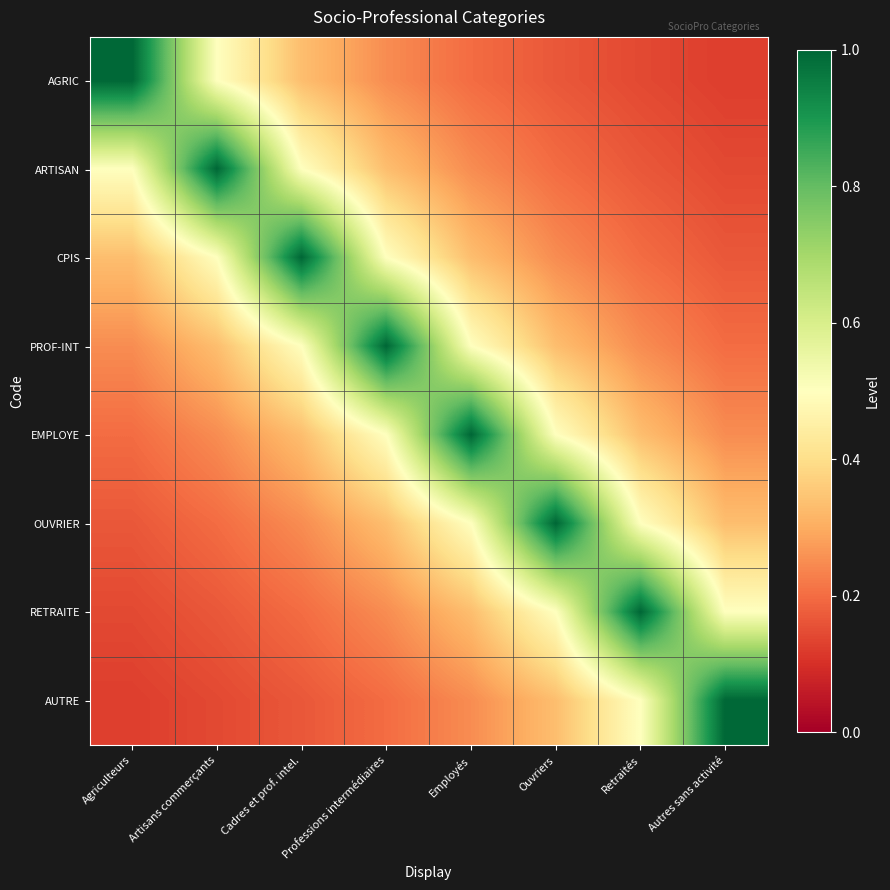

Reading left to right, what are all the values shown in this chart?

AGRIC: Agriculteurs=1.0	Artisans commerçants=0.5	Cadres et prof. intel.=0.3	Professions intermédiaires=0.2	Employés=0.2	Ouvriers=0.2	Retraités=0.1	Autres sans activité=0.1
ARTISAN: Agriculteurs=0.5	Artisans commerçants=1.0	Cadres et prof. intel.=0.5	Professions intermédiaires=0.3	Employés=0.2	Ouvriers=0.2	Retraités=0.2	Autres sans activité=0.1
CPIS: Agriculteurs=0.3	Artisans commerçants=0.5	Cadres et prof. intel.=1.0	Professions intermédiaires=0.5	Employés=0.3	Ouvriers=0.2	Retraités=0.2	Autres sans activité=0.2
PROF-INT: Agriculteurs=0.2	Artisans commerçants=0.3	Cadres et prof. intel.=0.5	Professions intermédiaires=1.0	Employés=0.5	Ouvriers=0.3	Retraités=0.2	Autres sans activité=0.2
EMPLOYE: Agriculteurs=0.2	Artisans commerçants=0.2	Cadres et prof. intel.=0.3	Professions intermédiaires=0.5	Employés=1.0	Ouvriers=0.5	Retraités=0.3	Autres sans activité=0.2
OUVRIER: Agriculteurs=0.2	Artisans commerçants=0.2	Cadres et prof. intel.=0.2	Professions intermédiaires=0.3	Employés=0.5	Ouvriers=1.0	Retraités=0.5	Autres sans activité=0.3
RETRAITE: Agriculteurs=0.1	Artisans commerçants=0.2	Cadres et prof. intel.=0.2	Professions intermédiaires=0.2	Employés=0.3	Ouvriers=0.5	Retraités=1.0	Autres sans activité=0.5
AUTRE: Agriculteurs=0.1	Artisans commerçants=0.1	Cadres et prof. intel.=0.2	Professions intermédiaires=0.2	Employés=0.2	Ouvriers=0.3	Retraités=0.5	Autres sans activité=1.0